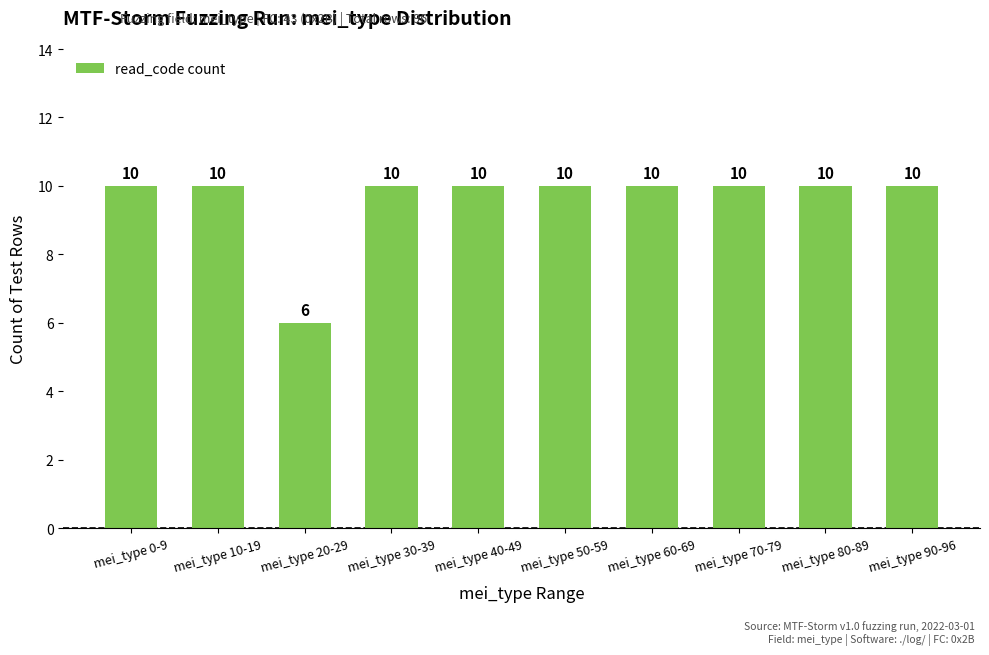

What is the approximate value at mei_type 90-96?

10